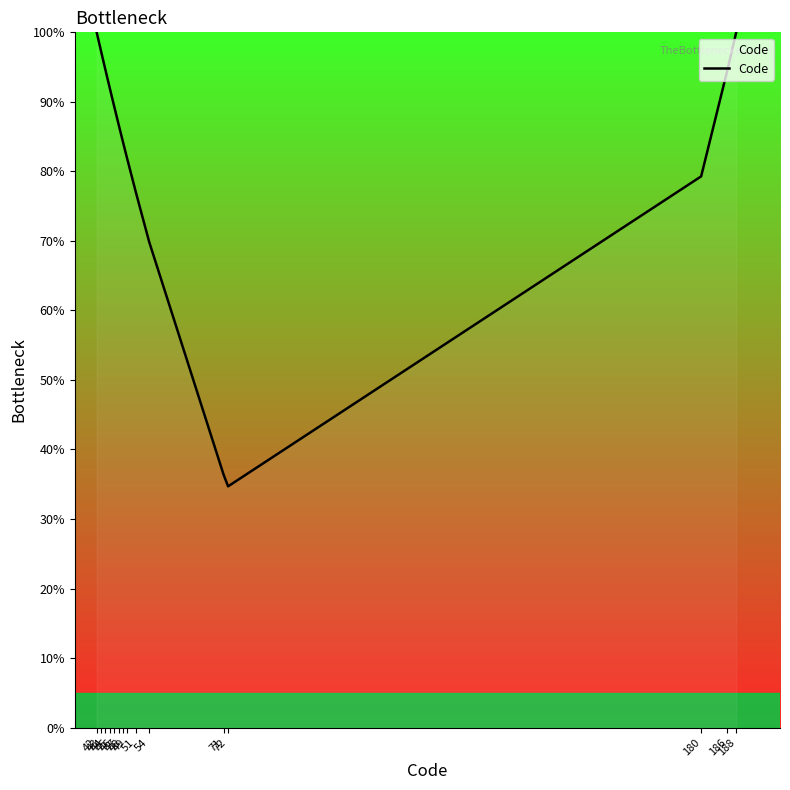

Between 186 and 54, which is larger?

186